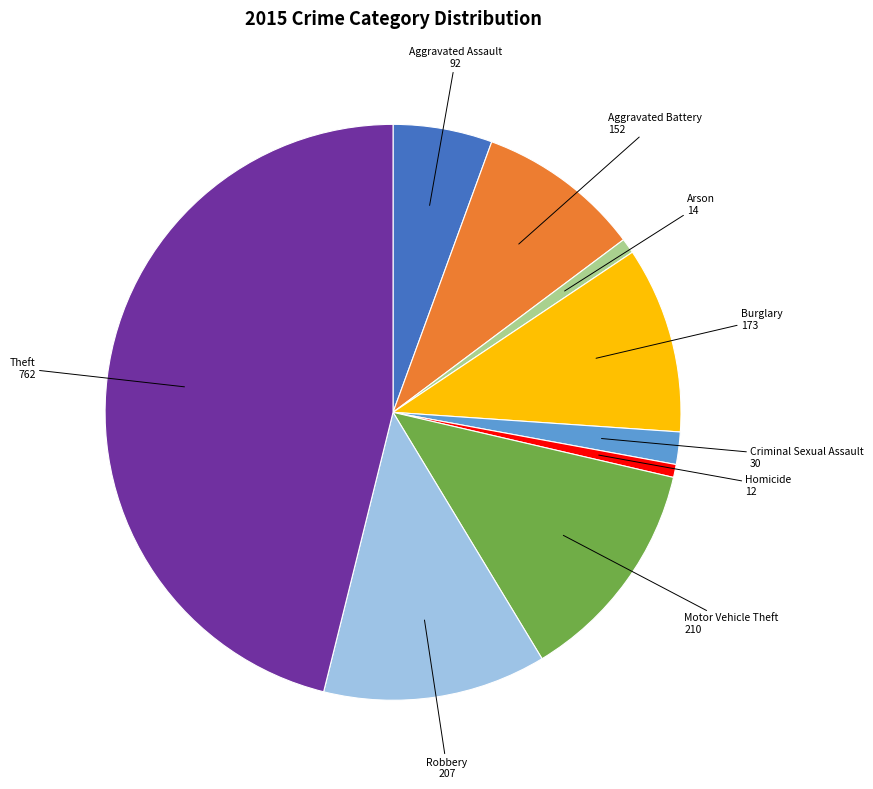

True or false: Homicide accounts for 1% of the total.

True